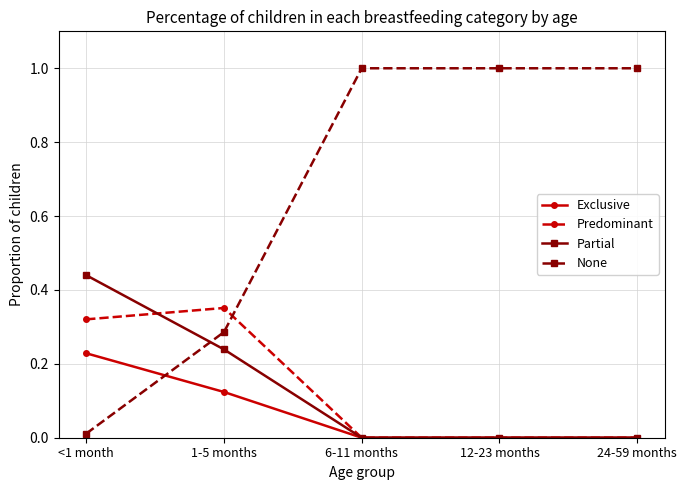

What is the label of the 5th point from the left?

24-59 months